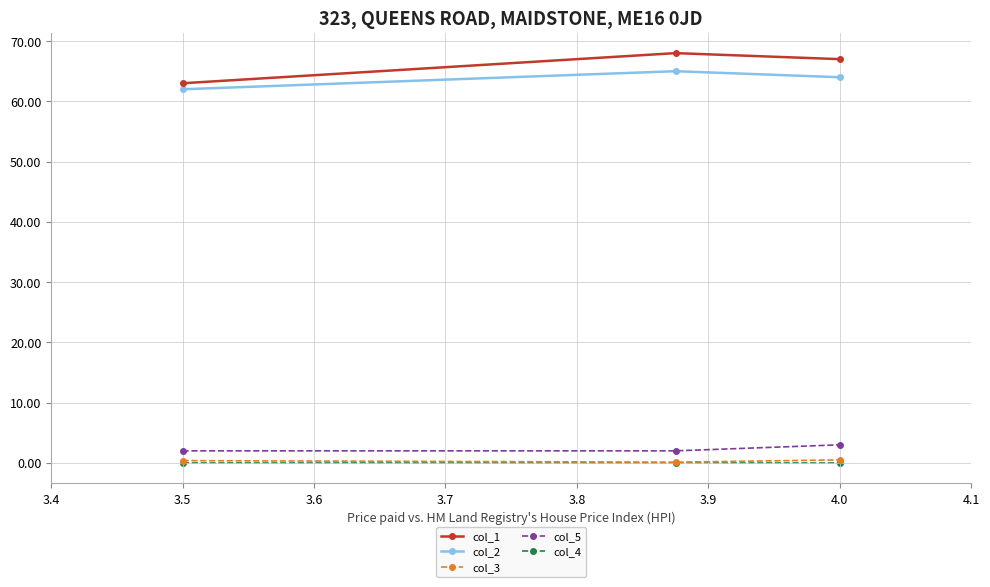

Which series has the largest range (max minus min)?

col_1